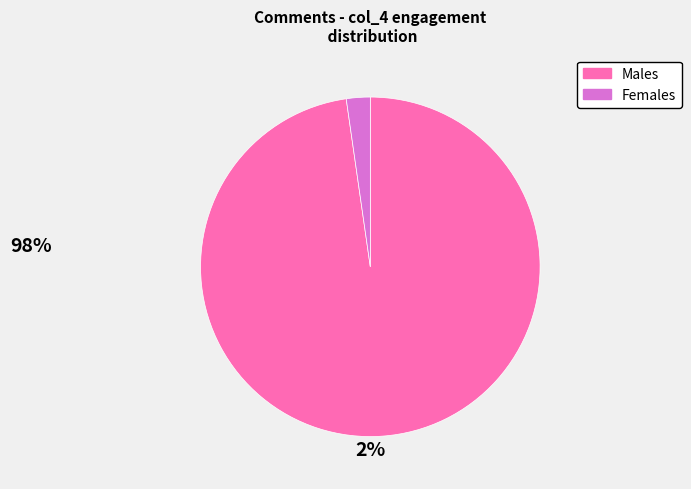

Does any single category account for the majority?

Yes